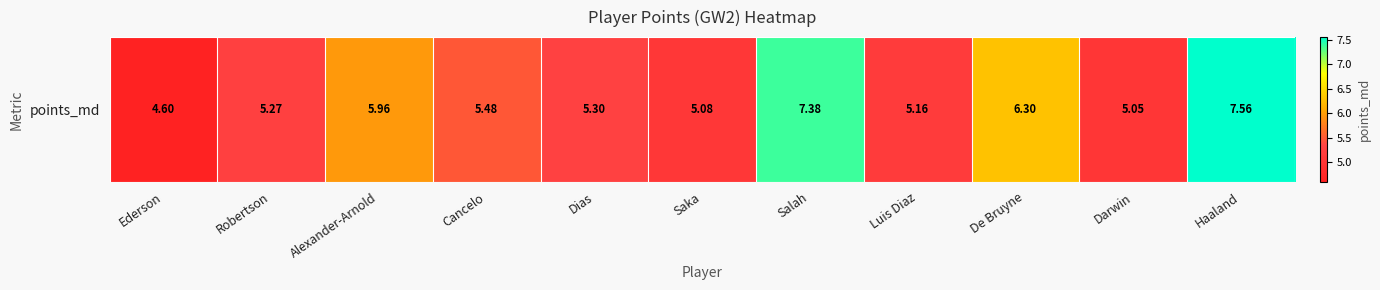

True or false: the data shows 4.6 at Ederson.

True